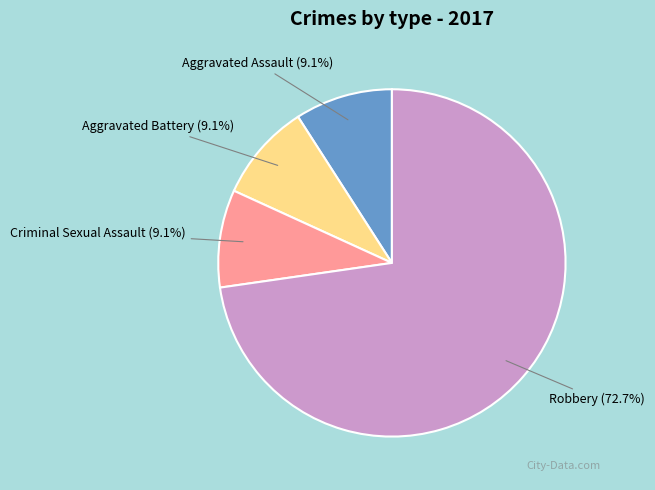

Between Robbery and Aggravated Assault, which is larger?

Robbery